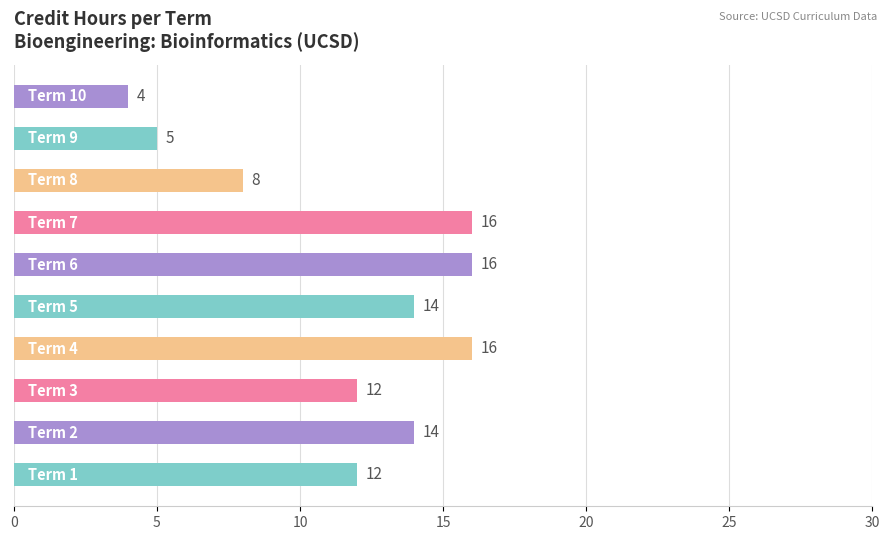

What is the difference between the maximum and minimum values?

12